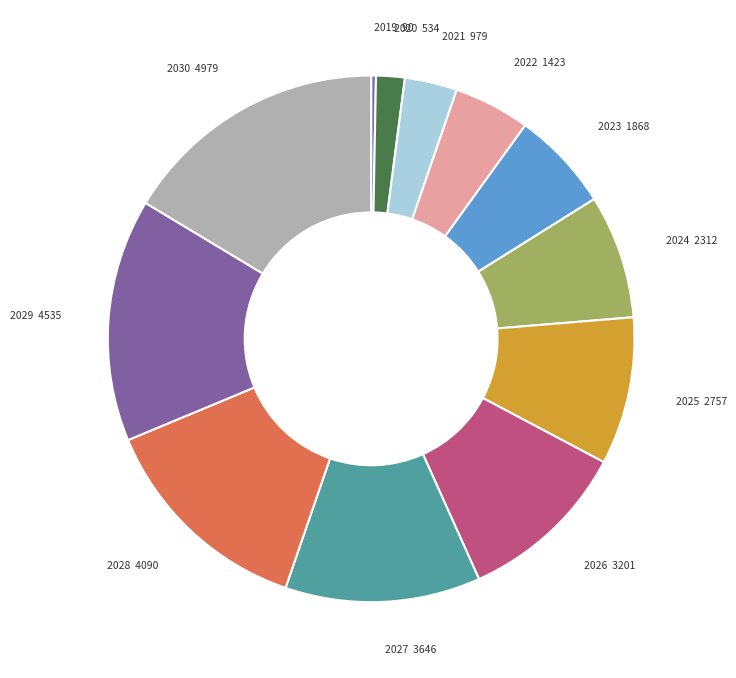

Count the number of slices in the pie.

12